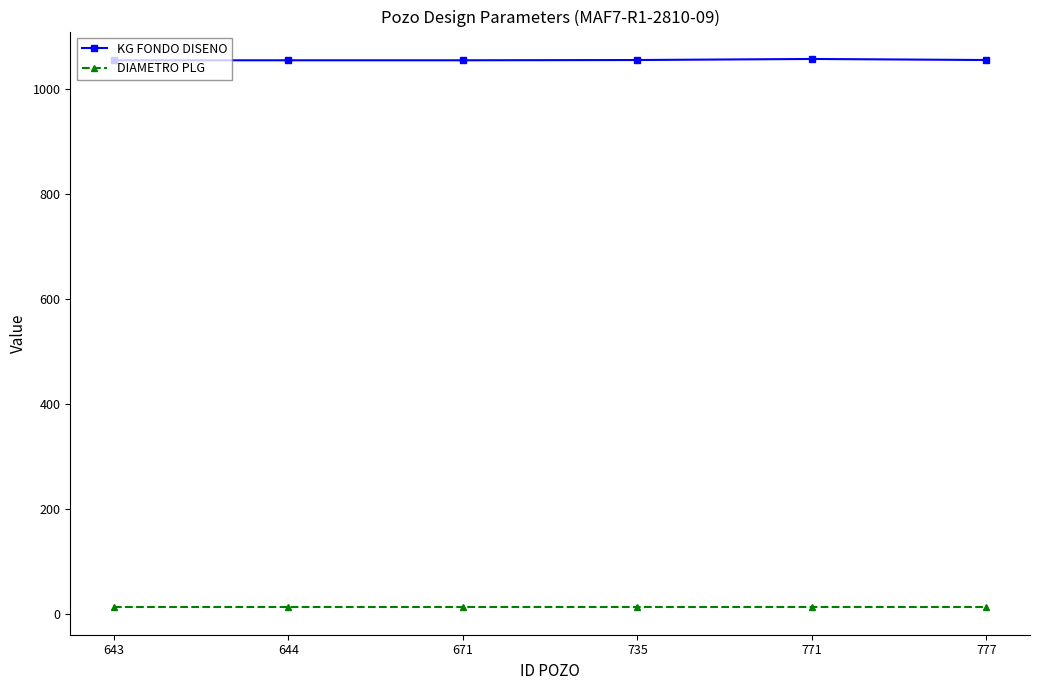

The value of KG FONDO DISENO at 644 is 1054.0. True or false?

True